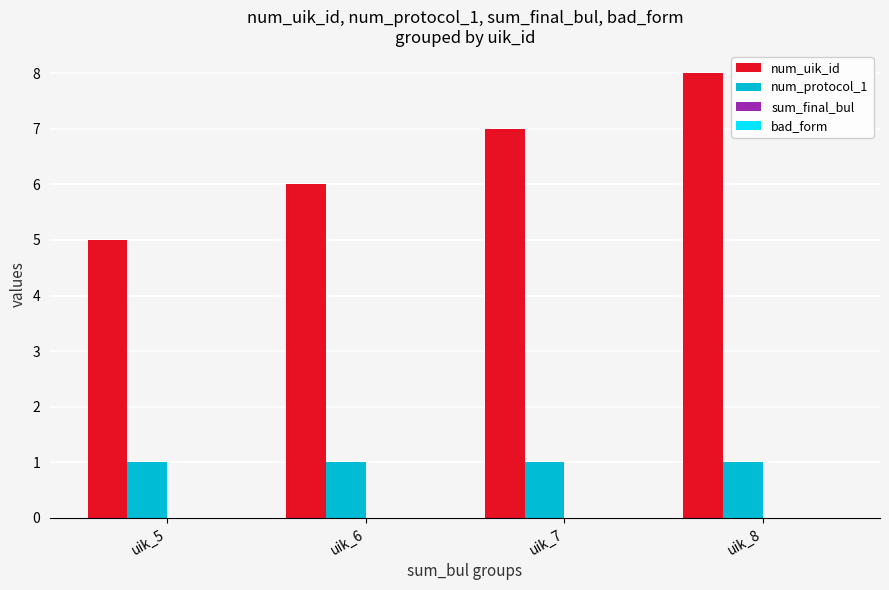

What is the difference between the highest and lowest values at uik_8?

7